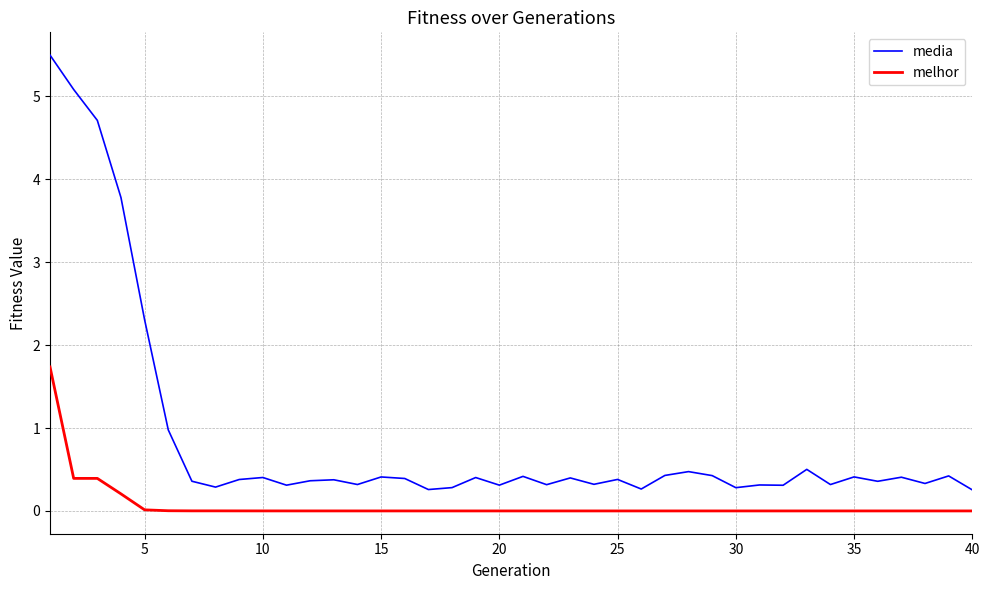

True or false: melhor and media intersect in this chart.

False